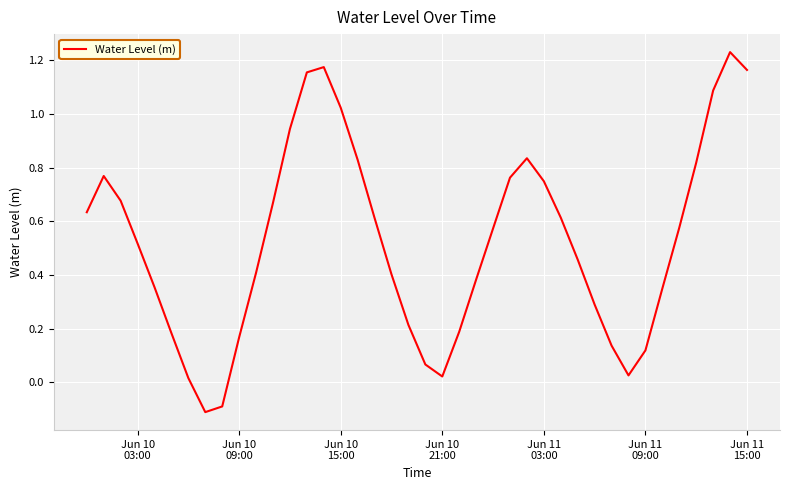

What is the difference between the second highest and second lowest values?

1.3